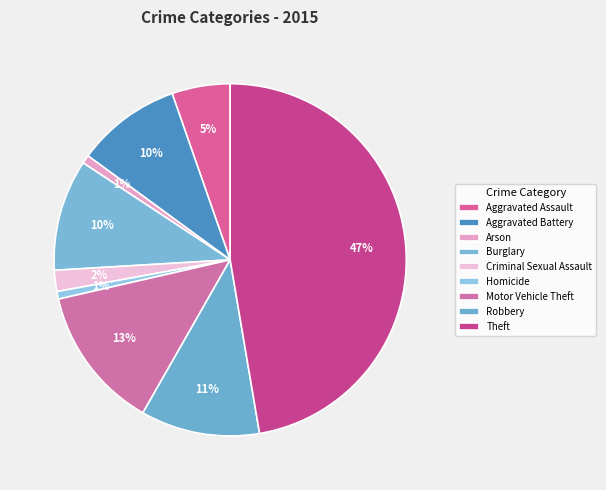

To the nearest percent, what is the combined percentage of Criminal Sexual Assault and Homicide?

3%